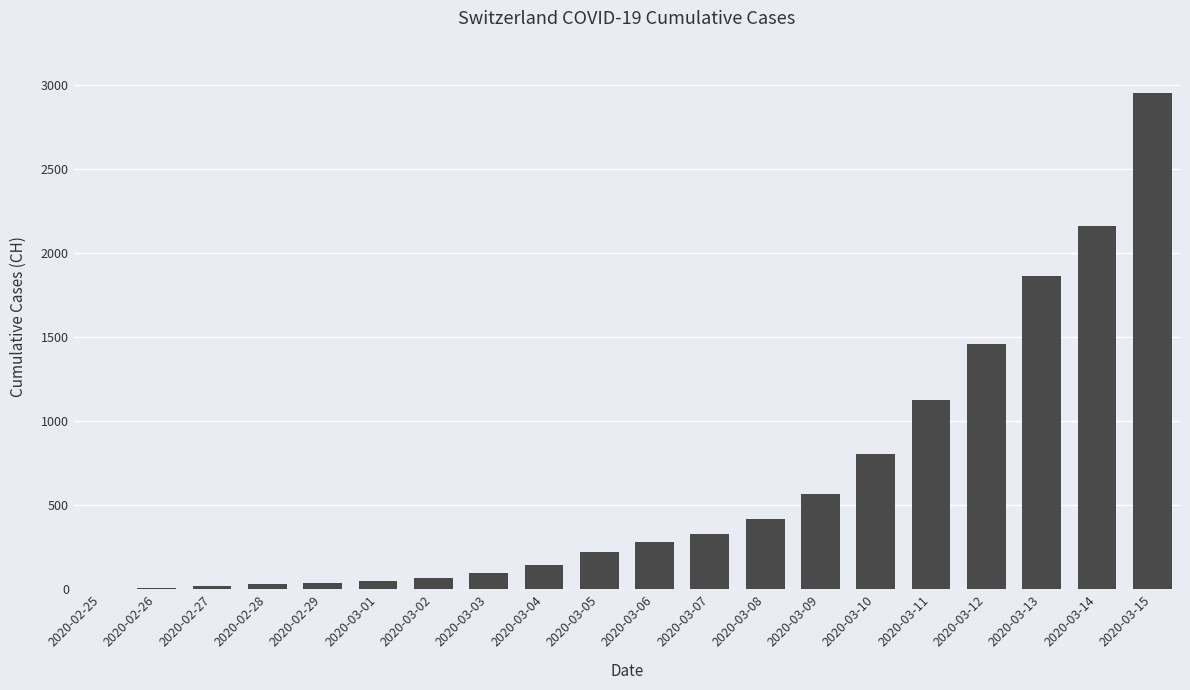

What is the maximum value shown in the chart?

2954